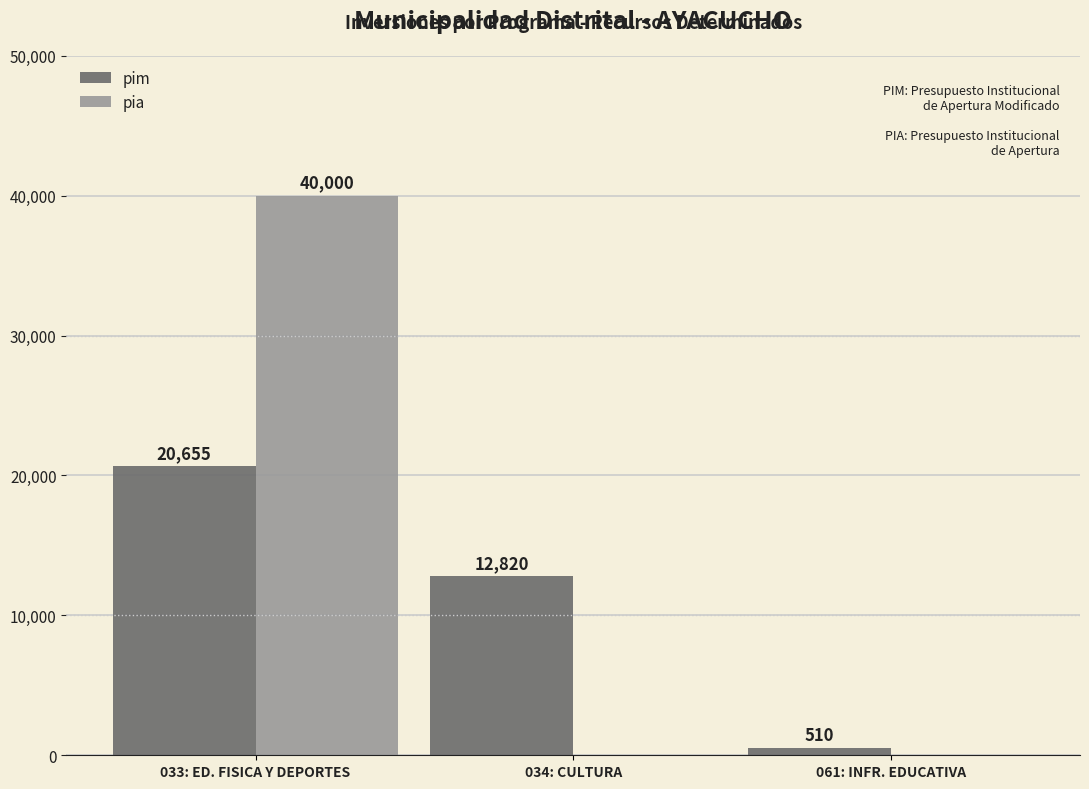

Are the bars horizontal?

No